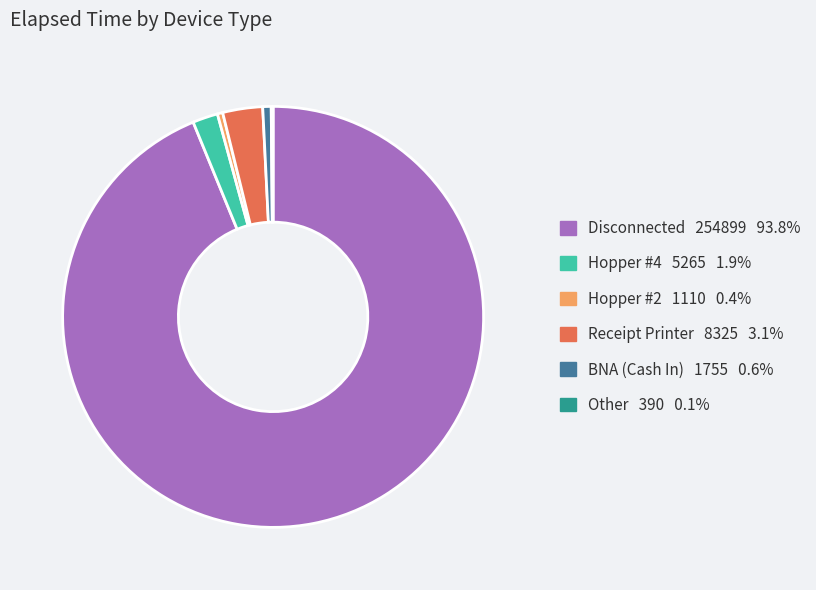

Is there a majority slice in this chart?

Yes